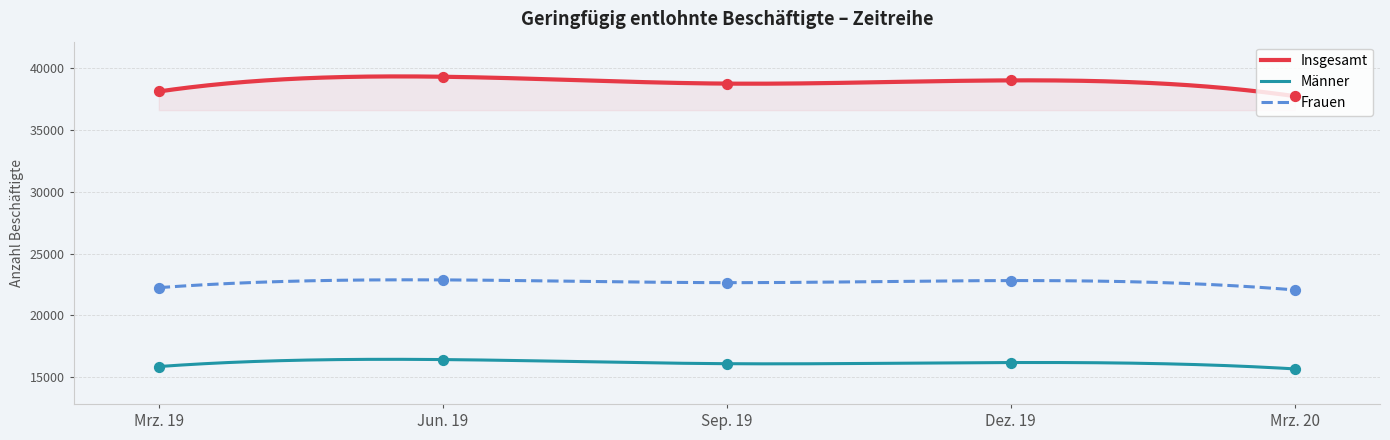

At which category is the sum across all series the highest?

Jun. 19